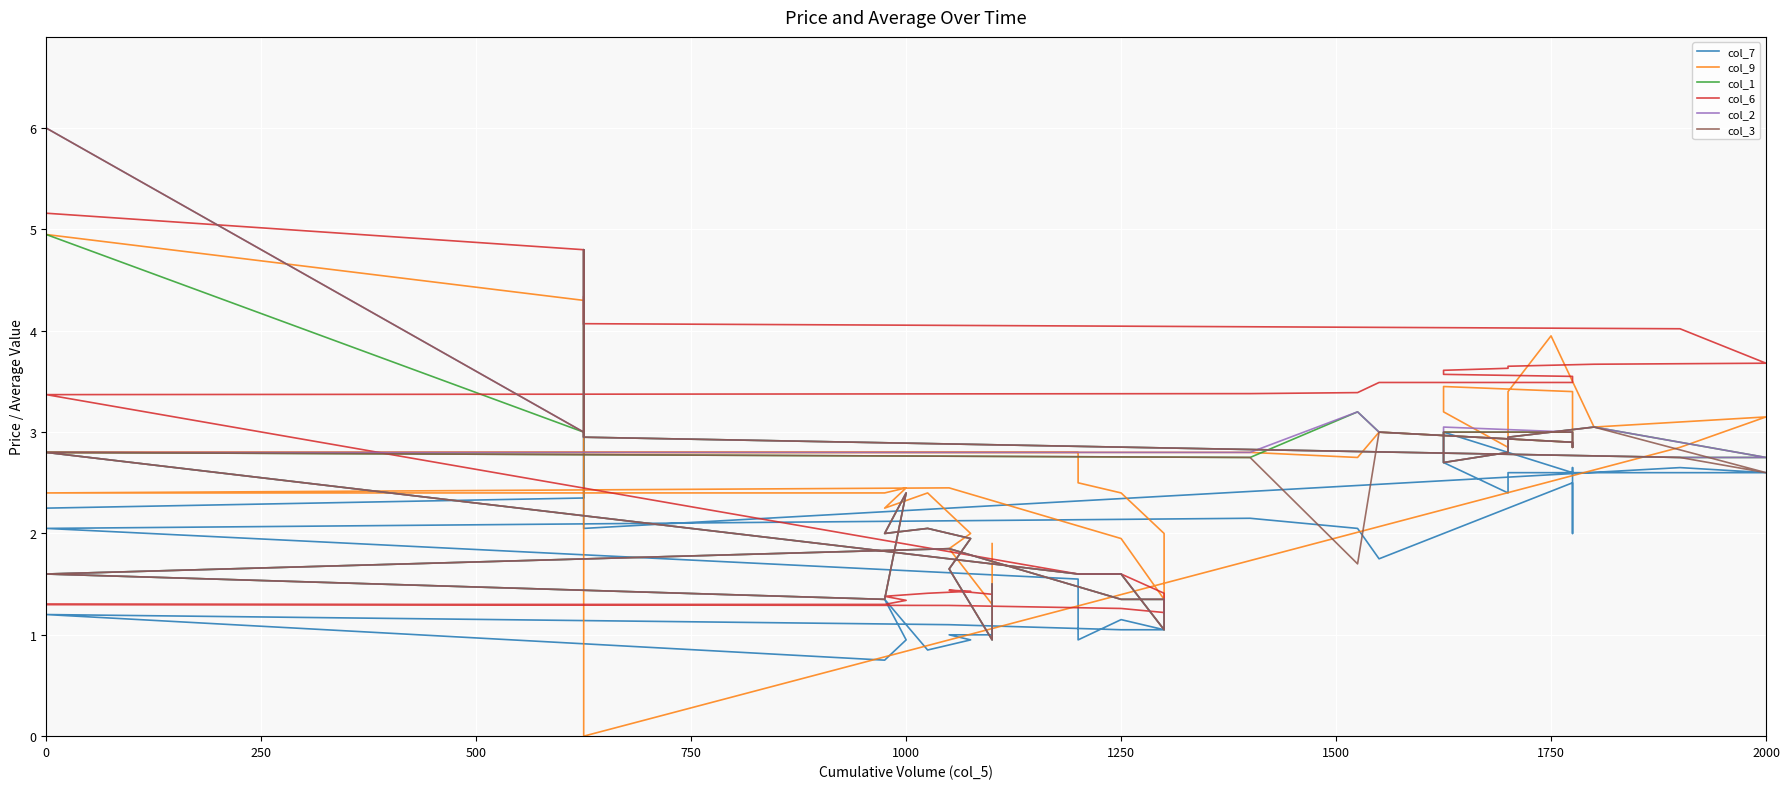

At how many categories does at least one series exceed 3?

22